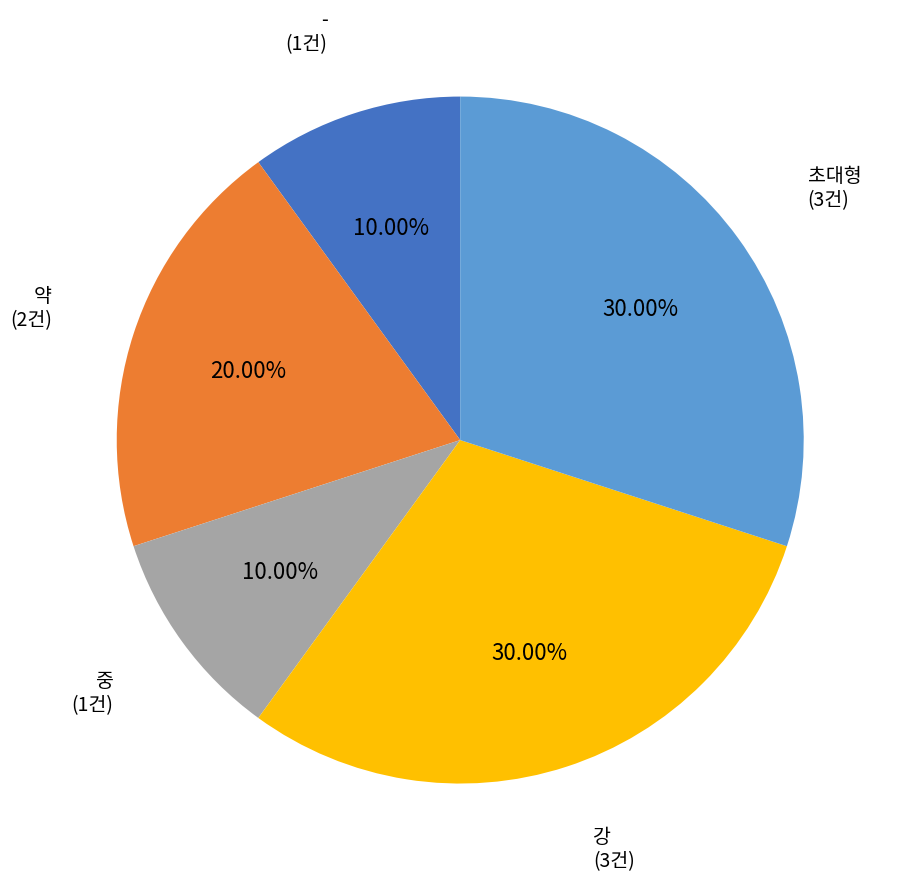

Combined, do 강 and 중 account for over 50%?

No